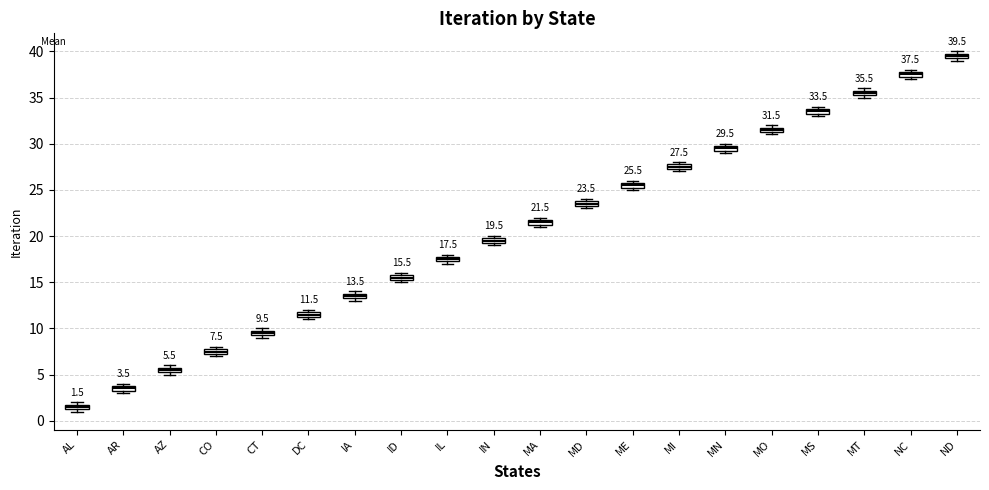

Which box has the highest median line?

ND